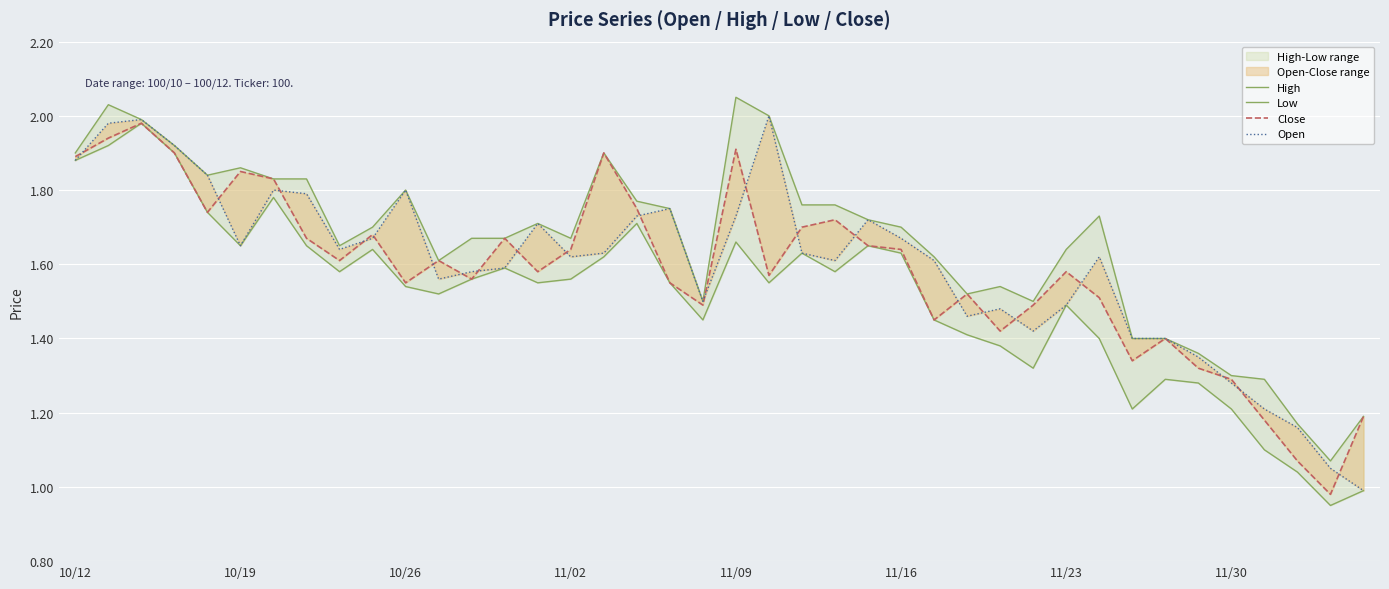

Read the Open value at 26.

1.6